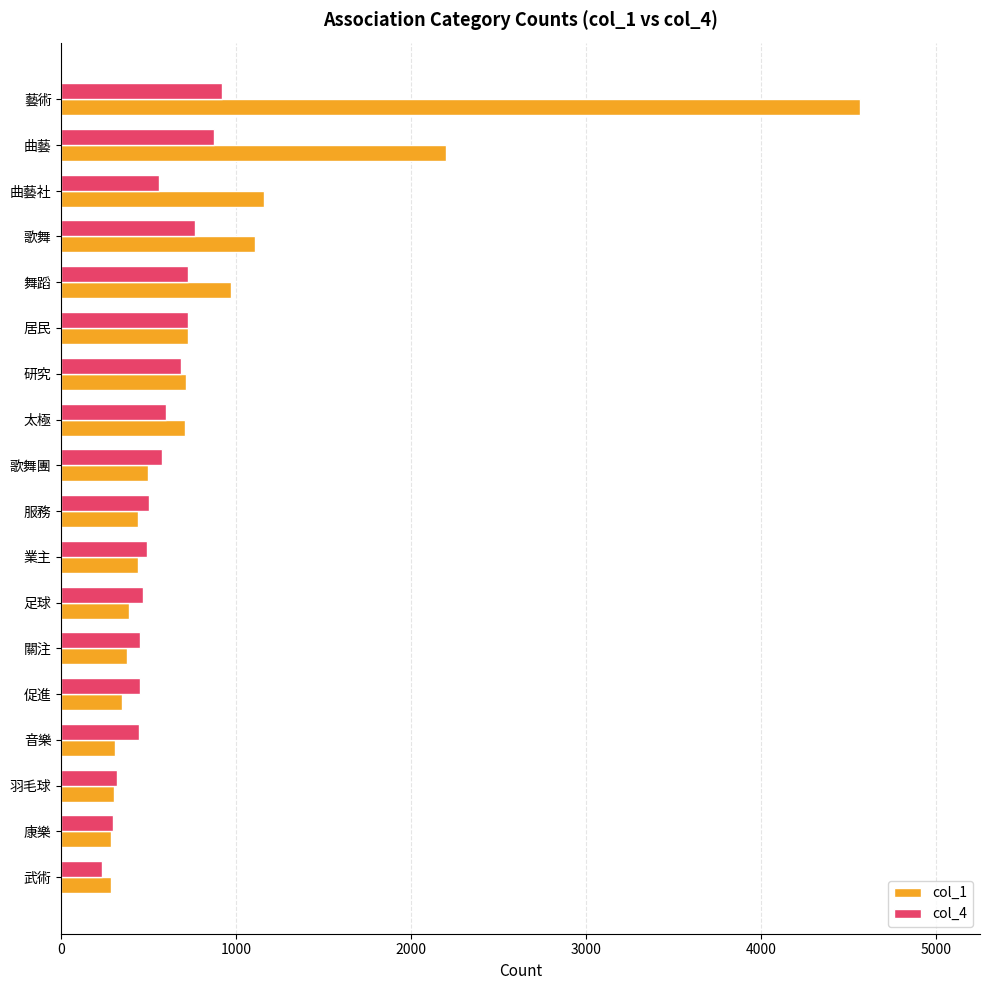

Rank the series by their average value, from highest to lowest.

col_1, col_4